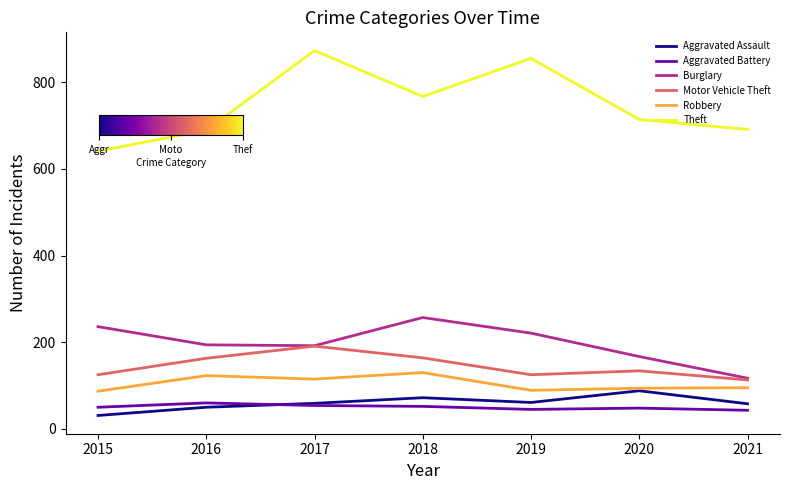

Is the value of Burglary at 2020 greater than the value of Motor Vehicle Theft at 2019?

Yes